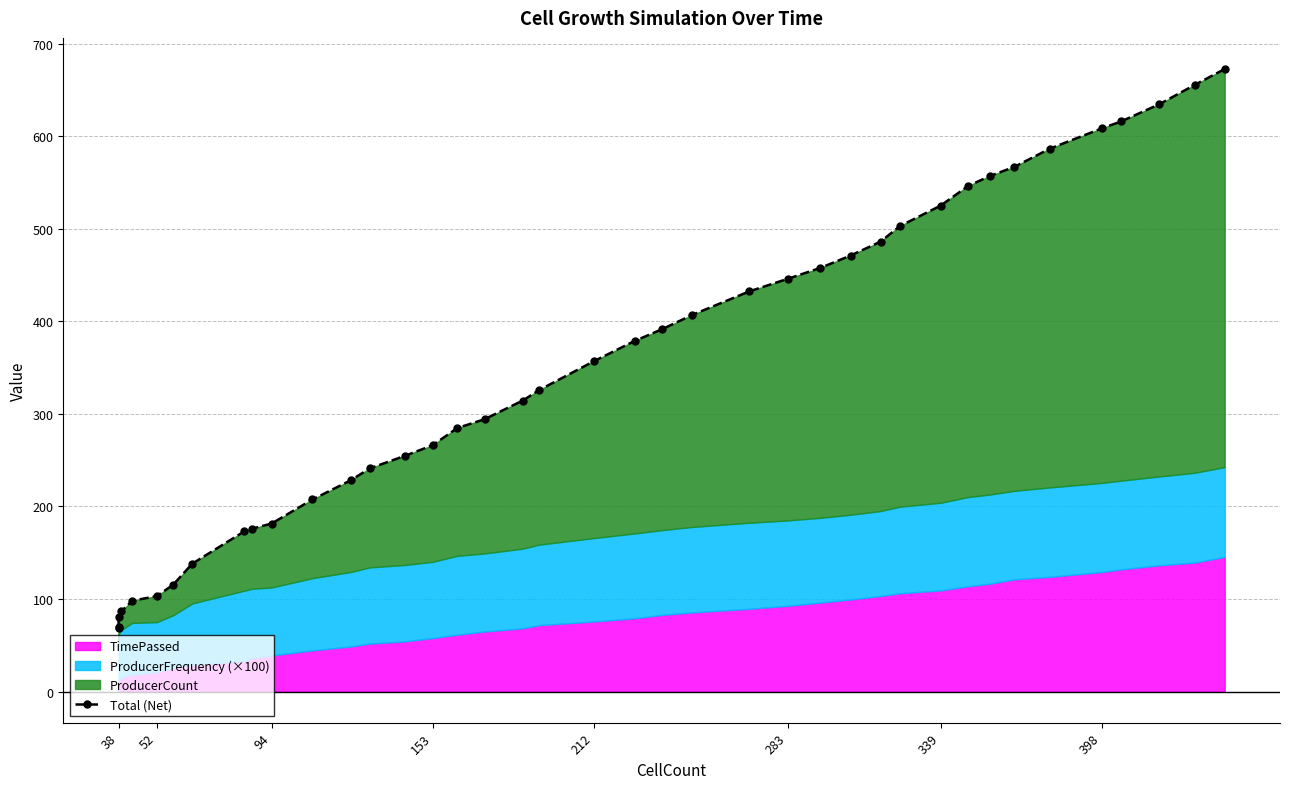

How many data points are above 356?

20